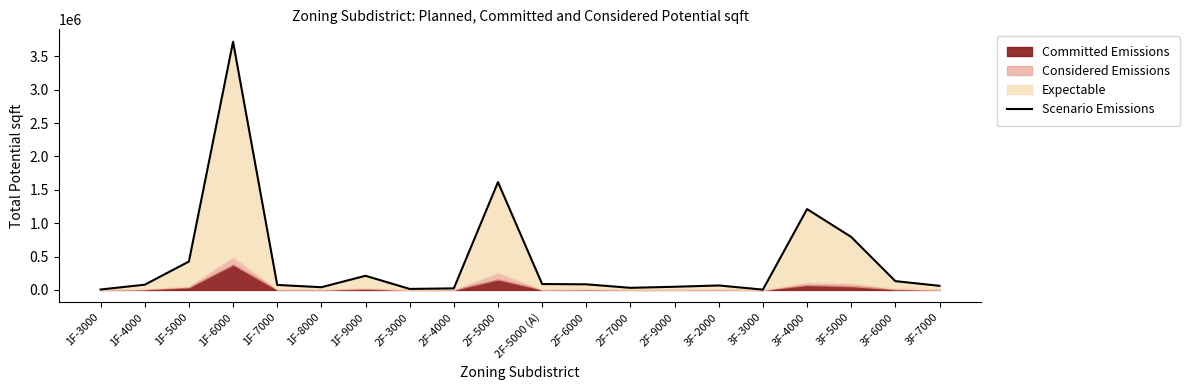

What is the average value?

436623.2